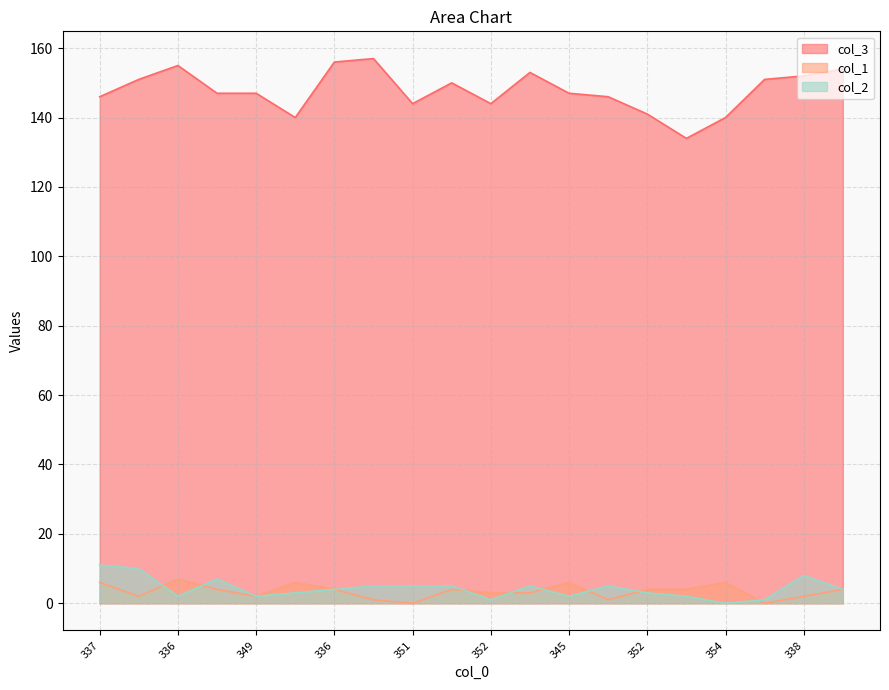

Read the col_1 value at 339.

3